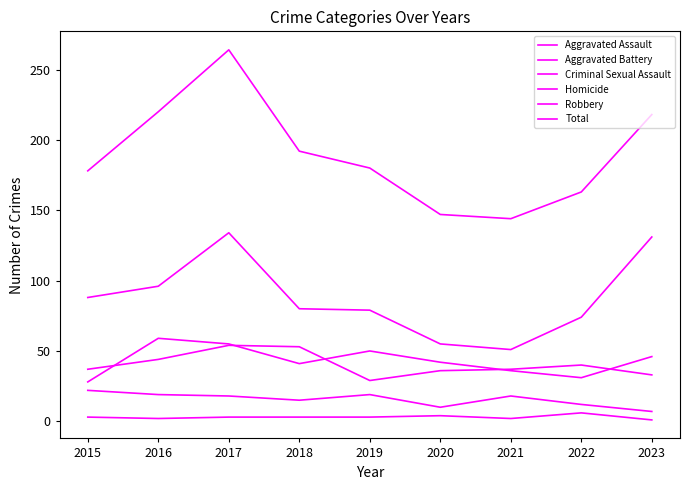

The value of Aggravated Assault at 2017 is 96. True or false?

False